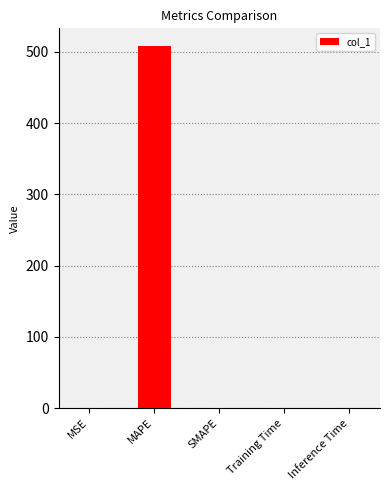

What is the approximate value at MAPE?

507.8